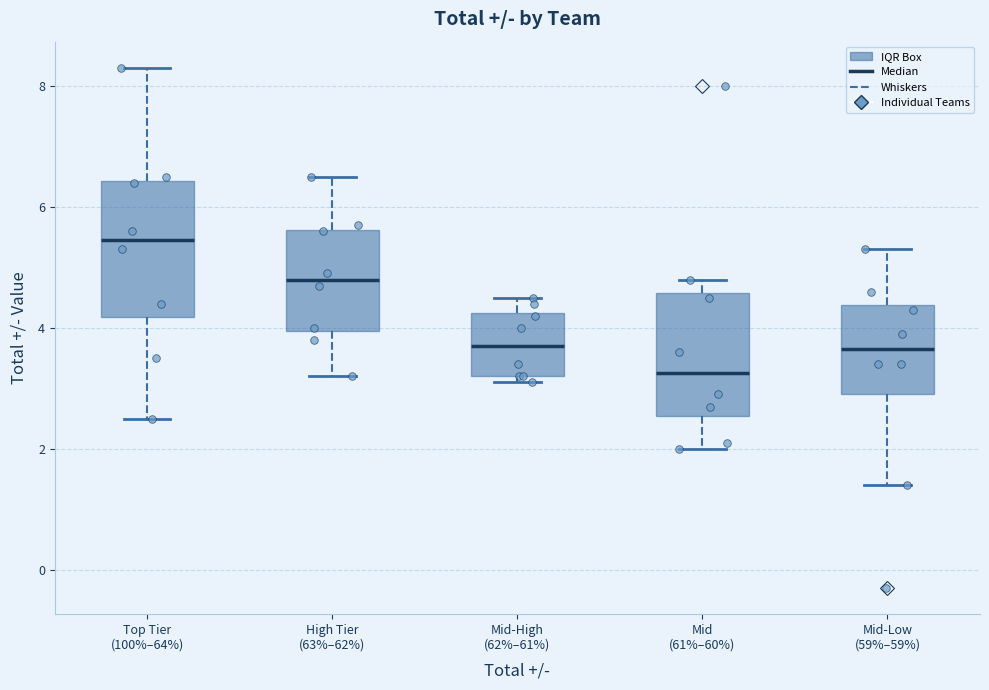

Which box is the tallest, from its lower edge to its upper edge?

Top Tier (100%–64%)